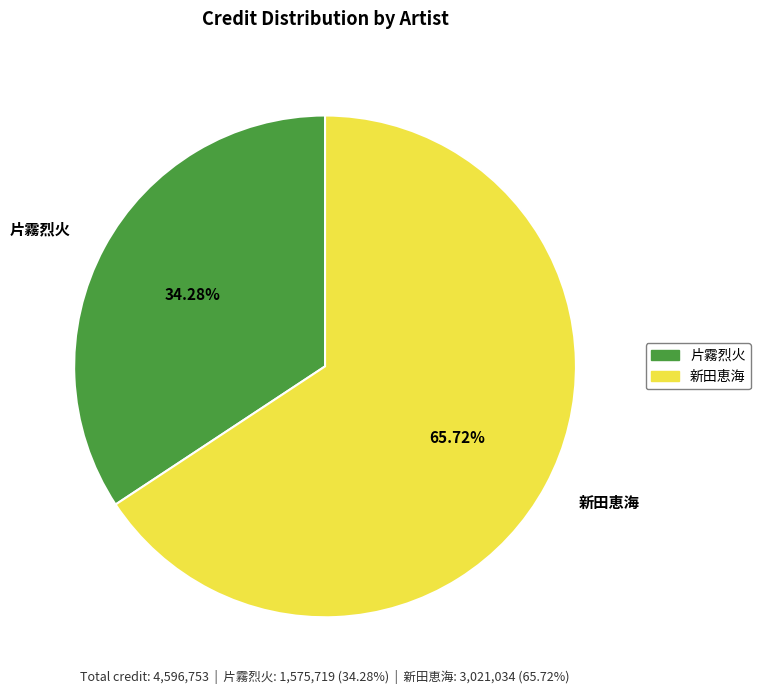

Between 新田恵海 and 片霧烈火, which is larger?

新田恵海